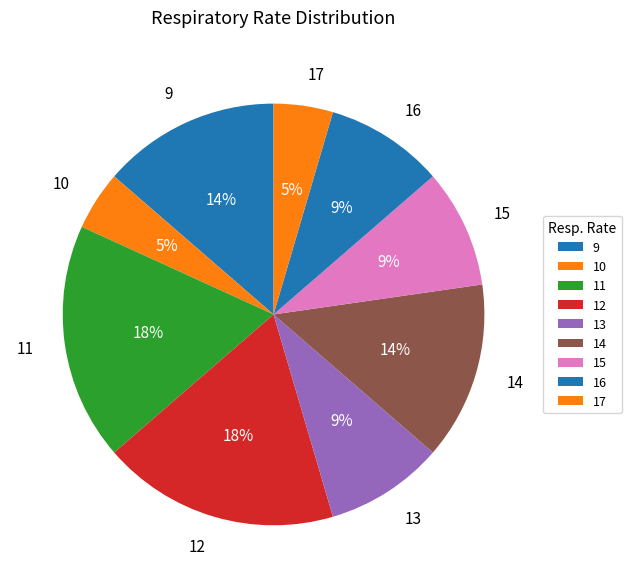

To the nearest percent, what is the combined percentage of 14 and 12?

32%